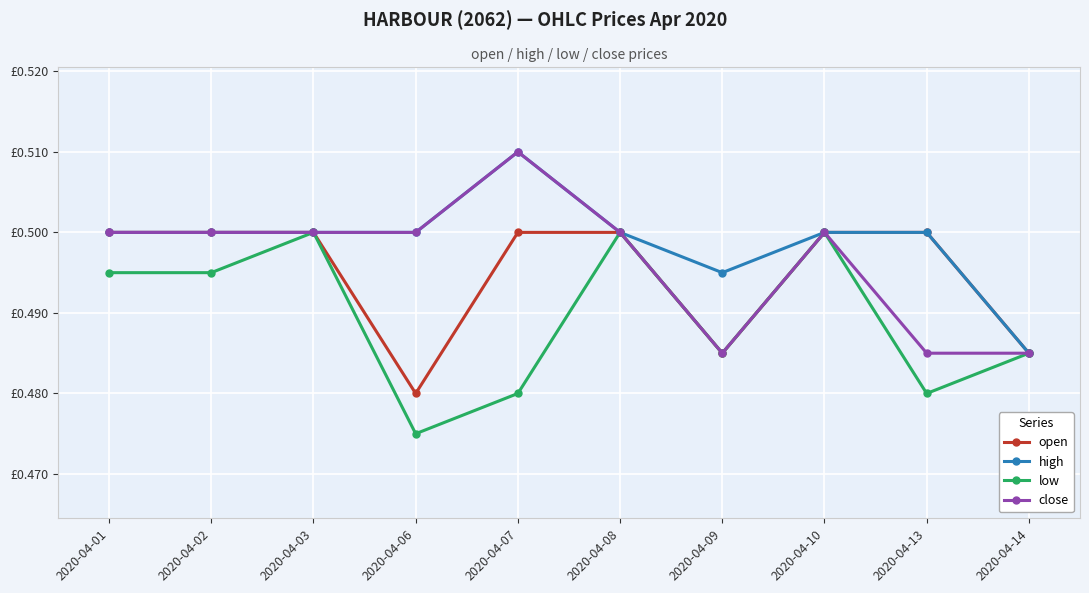

Rank the categories by high value from lowest to highest.

2020-04-14, 2020-04-09, 2020-04-01, 2020-04-02, 2020-04-03, 2020-04-06, 2020-04-08, 2020-04-10, 2020-04-13, 2020-04-07